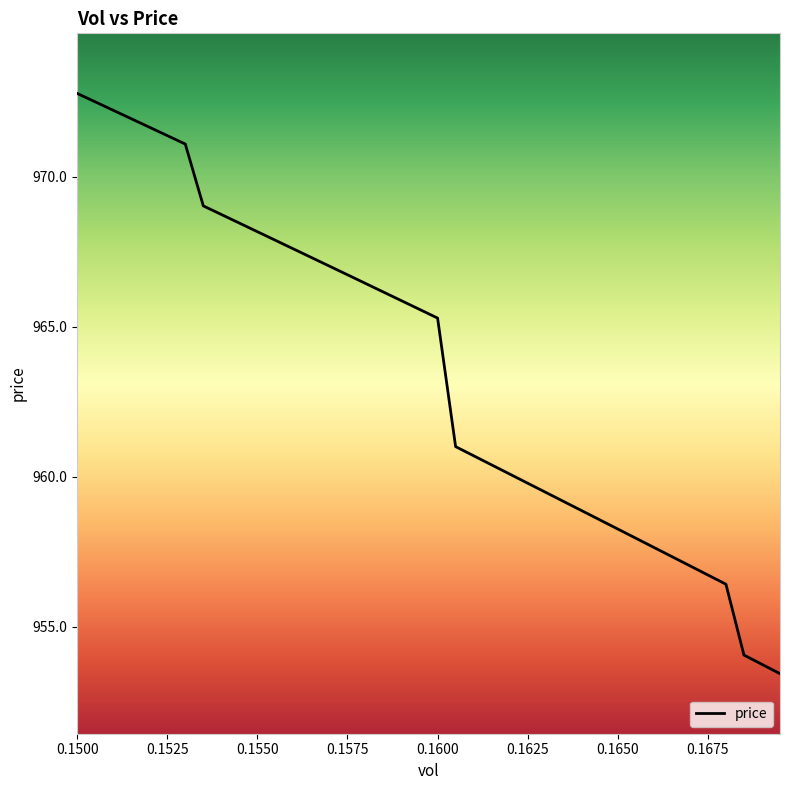

What is the maximum value shown in the chart?

972.8